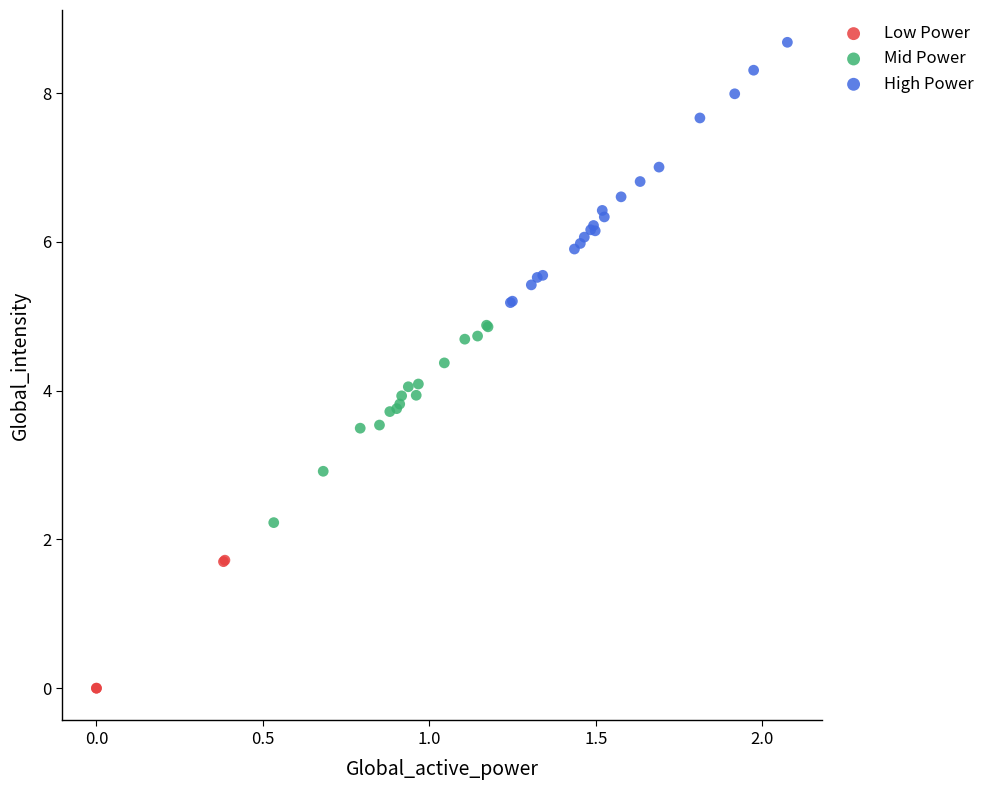

Which series reaches the maximum Y coordinate?

High Power